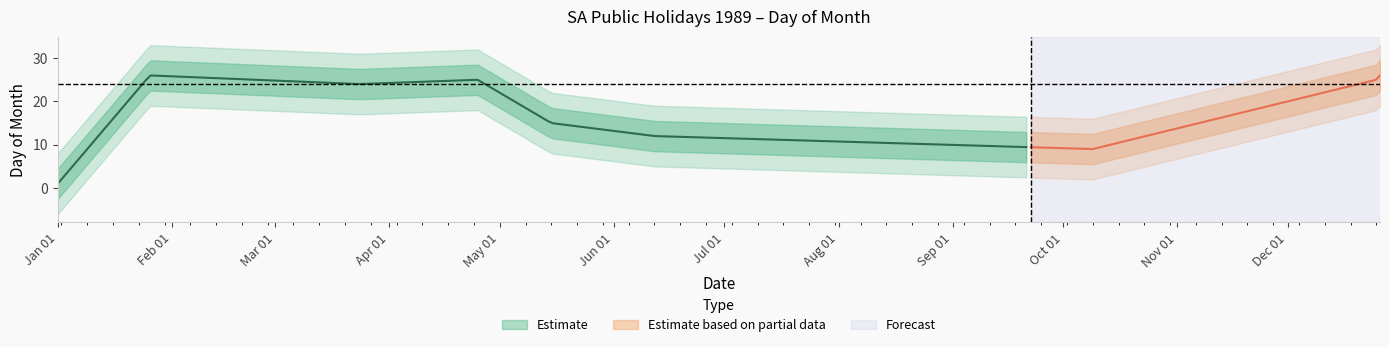

At which label does the data first exceed 24?

1989-01-26